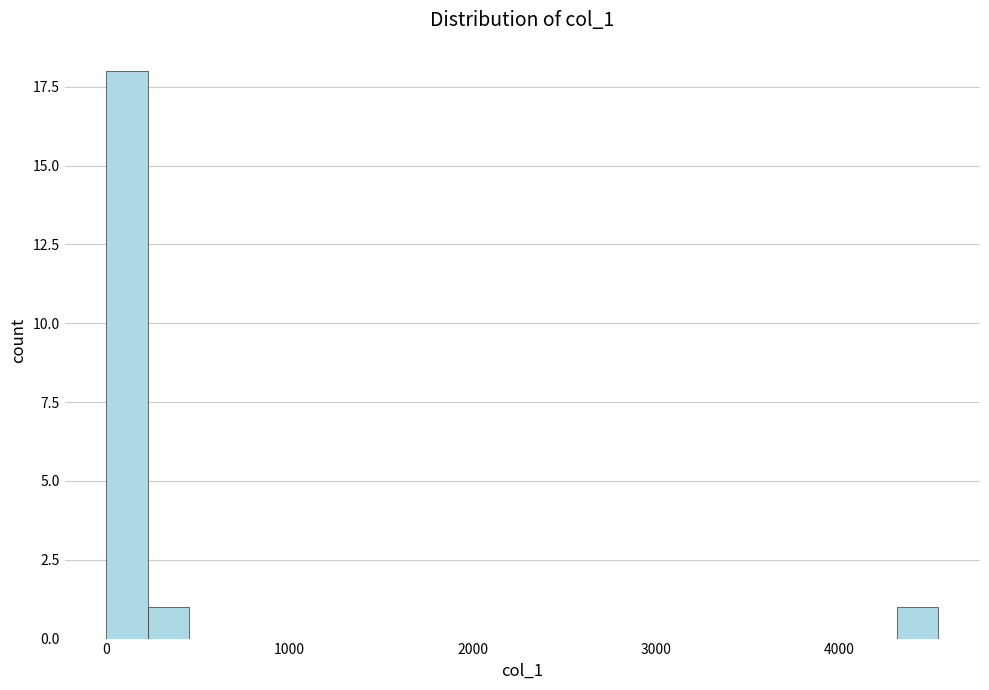

Around what value on the x-axis is the tallest bar? Give the approximate position of its centre, as read against the axis.

100